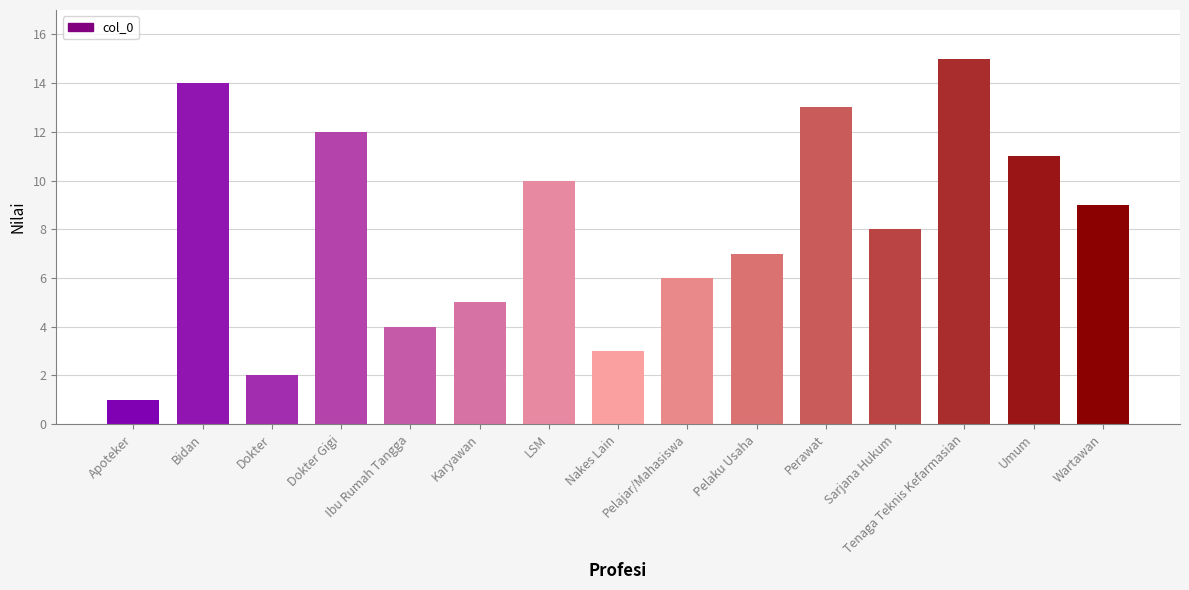

The chart shows a value of 8 at Sarjana Hukum. True or false?

True